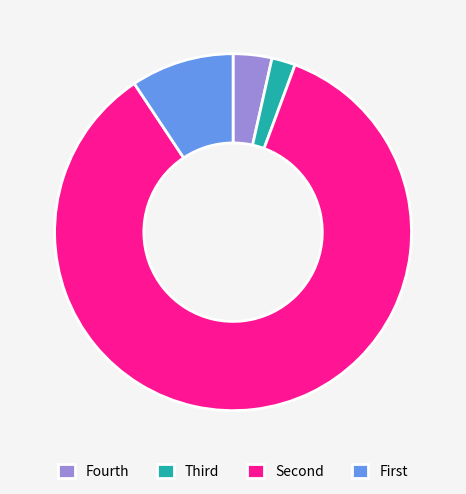

Count the number of slices in the pie.

4